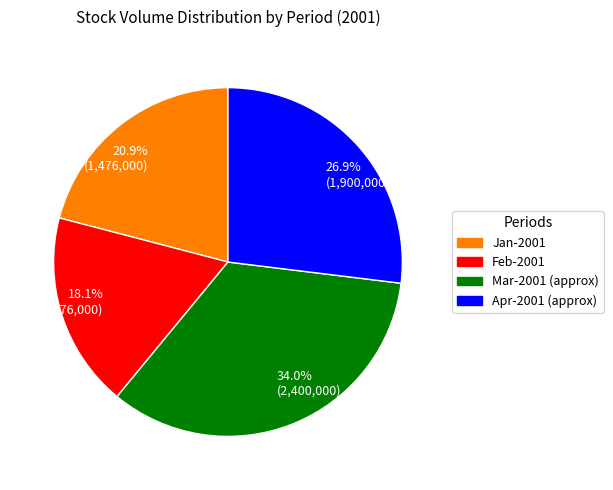

Do 20.9% (1,476,000) and 26.9% (1,900,000) together represent more than half of the pie?

No